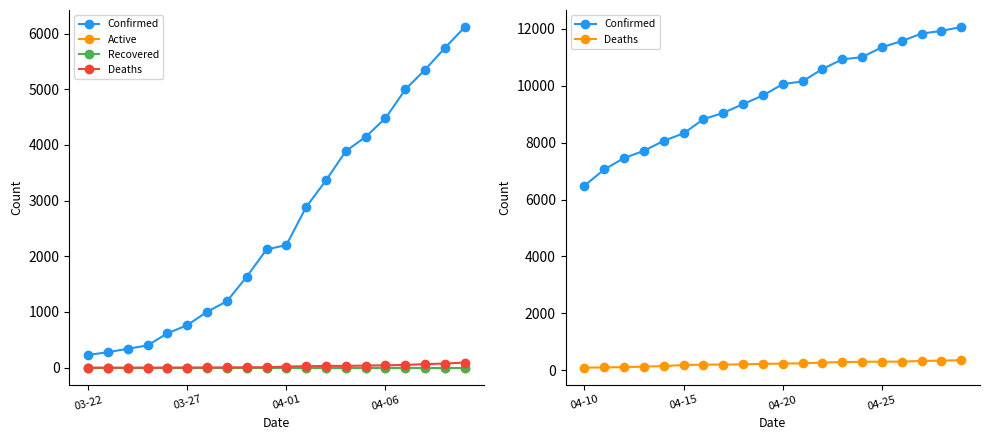

Reading right to left, extract all data points from this chart.

Confirmed: 12063	11927	11831	11570	11351	11005	10926	10588	10153	10056	9657	9354	9045	8824	8326	8066	7712	7459	7058	6487
Active: 0	0	0	0	0	0	0	0	0	0	0	0	0	0	0	0	0	0	0	0
Recovered: 0	0	0	0	0	0	0	0	0	0	0	0	0	0	0	0	0	0	0	0
Deaths: 352	338	324	302	301	295	287	270	240	233	223	207	198	195	183	146	125	109	97	91